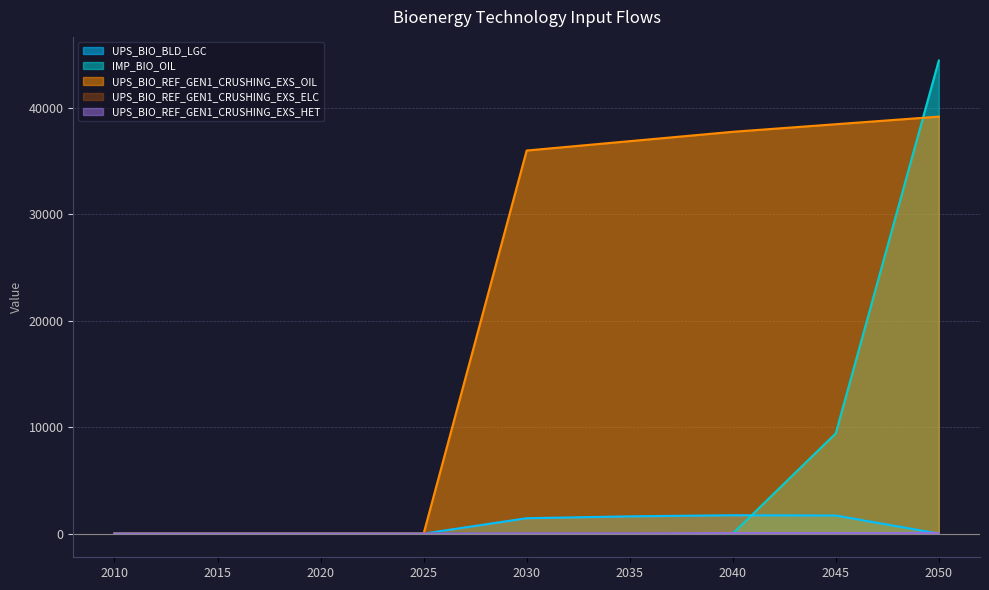

Which series has the largest total across all categories?

UPS_BIO_REF_GEN1_CRUSHING_EXS_OIL